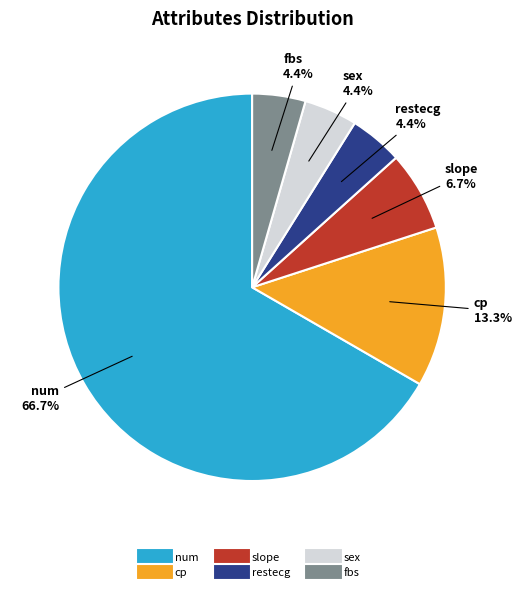

The restecg slice represents 4% of the pie. True or false?

True